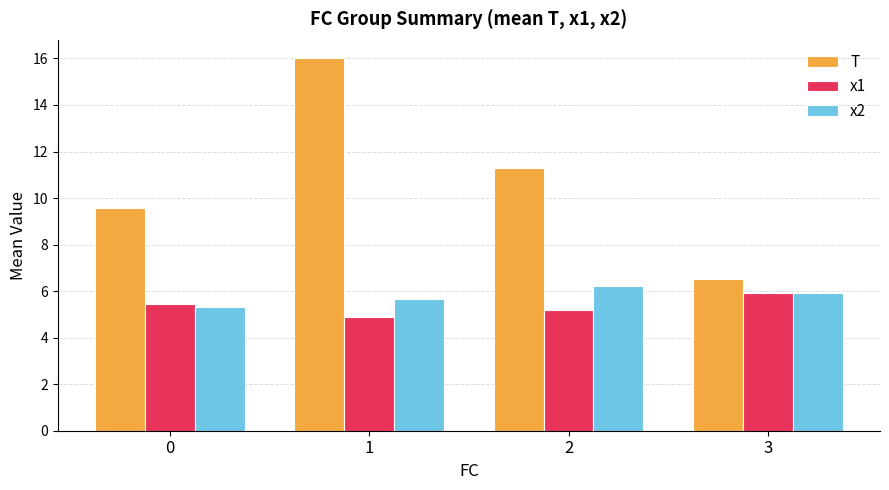

What is the difference between the highest and lowest values at 3?

0.6